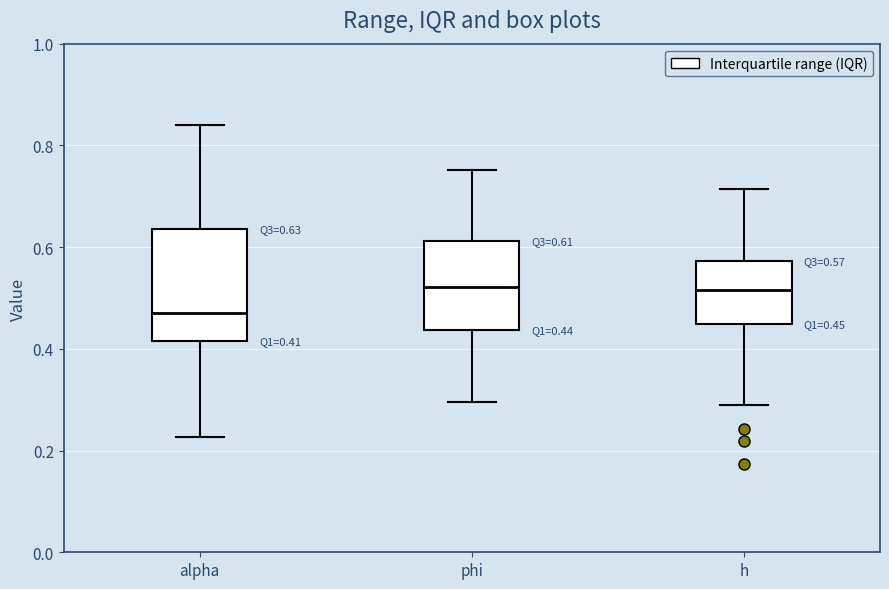

Which box's median line is the lowest?

alpha